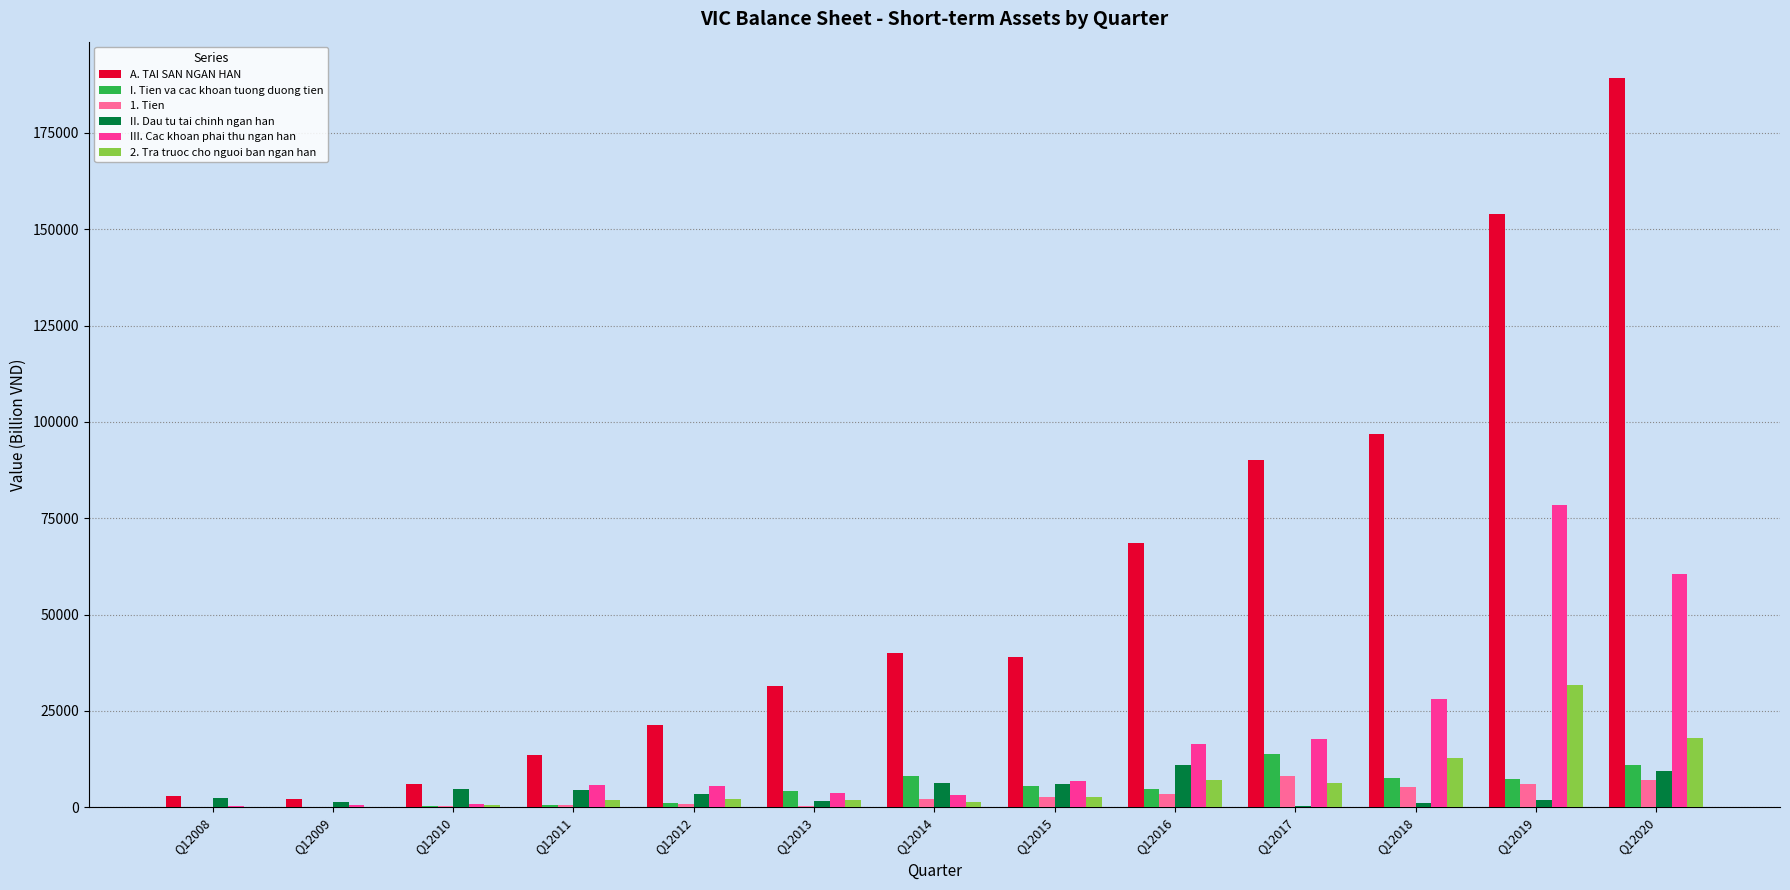

What is the highest value of the III. Cac khoan phai thu ngan han series?

78463